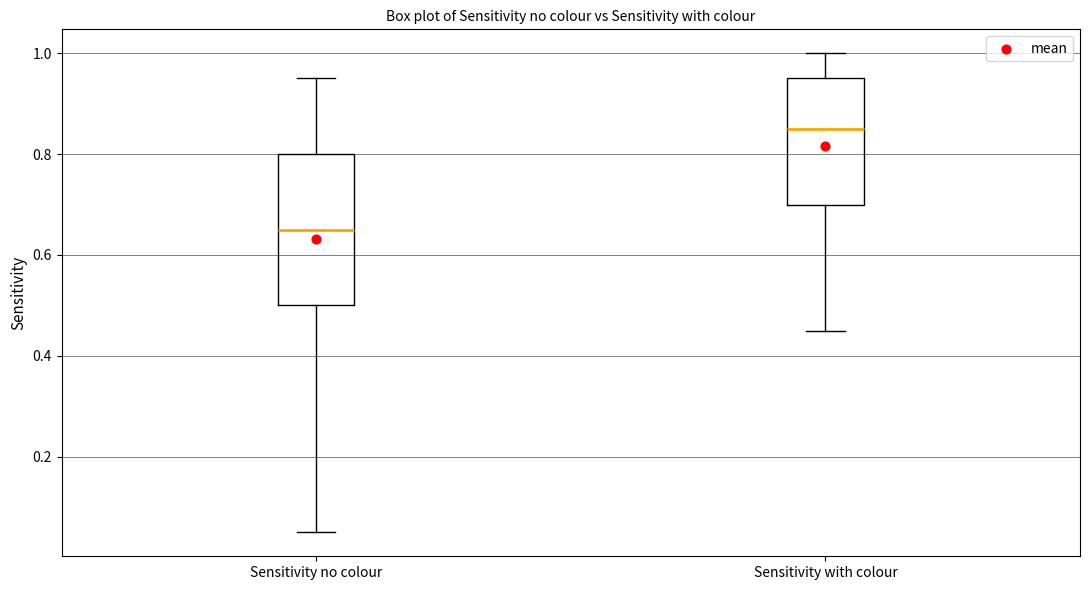

Which box's median line is the highest?

Sensitivity with colour